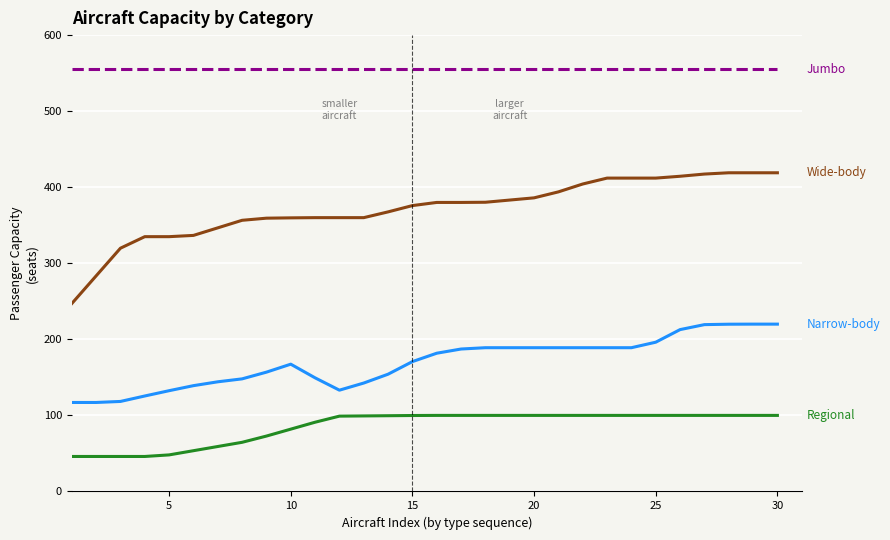

What is the greatest value displayed?

555.0